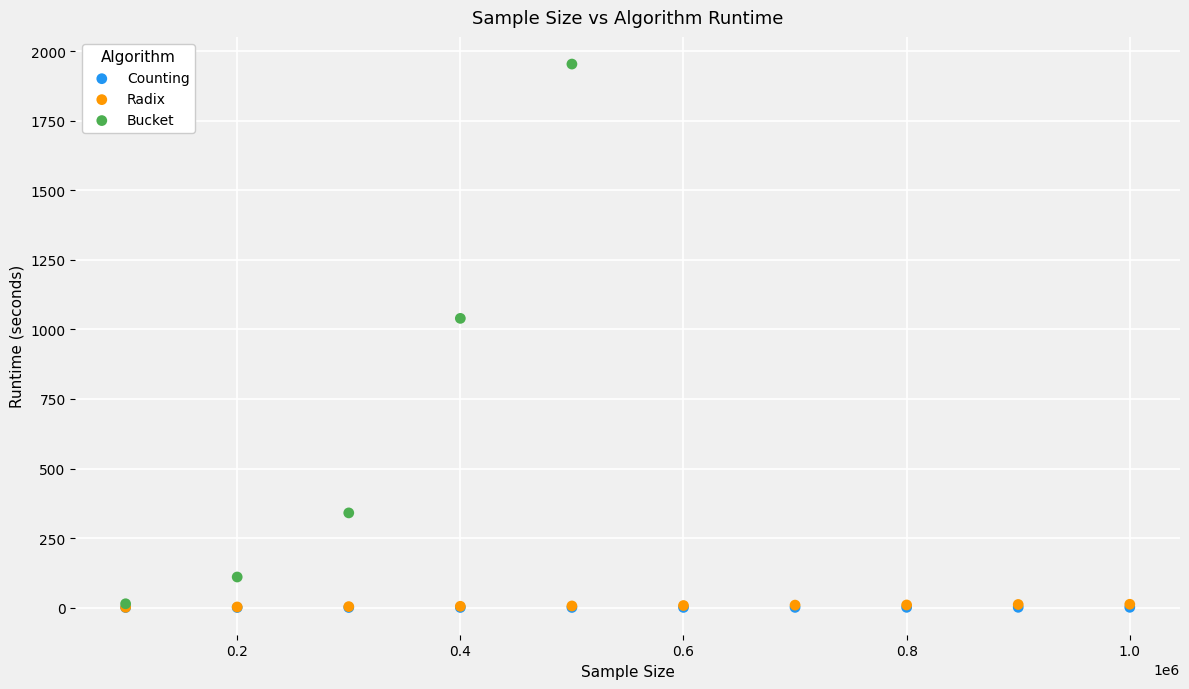

Which series reaches the maximum Y coordinate?

Bucket